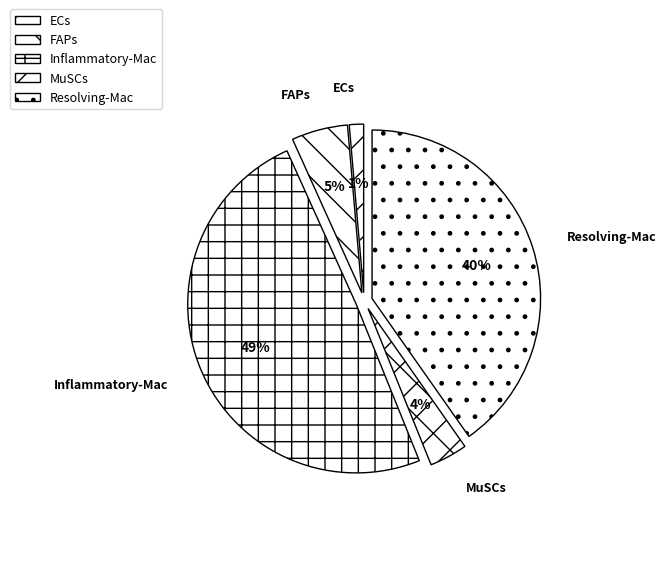

To the nearest percent, what portion does MuSCs represent?

4%